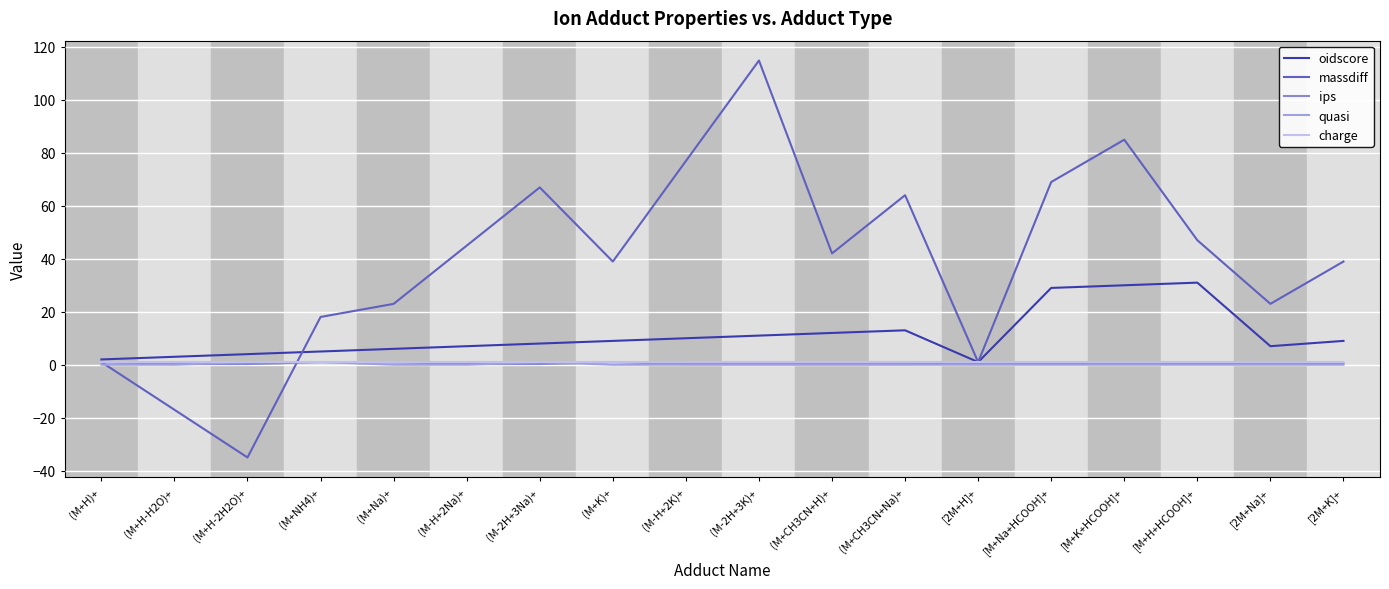

What is the difference between the second highest and second lowest values in the ips series?

0.8